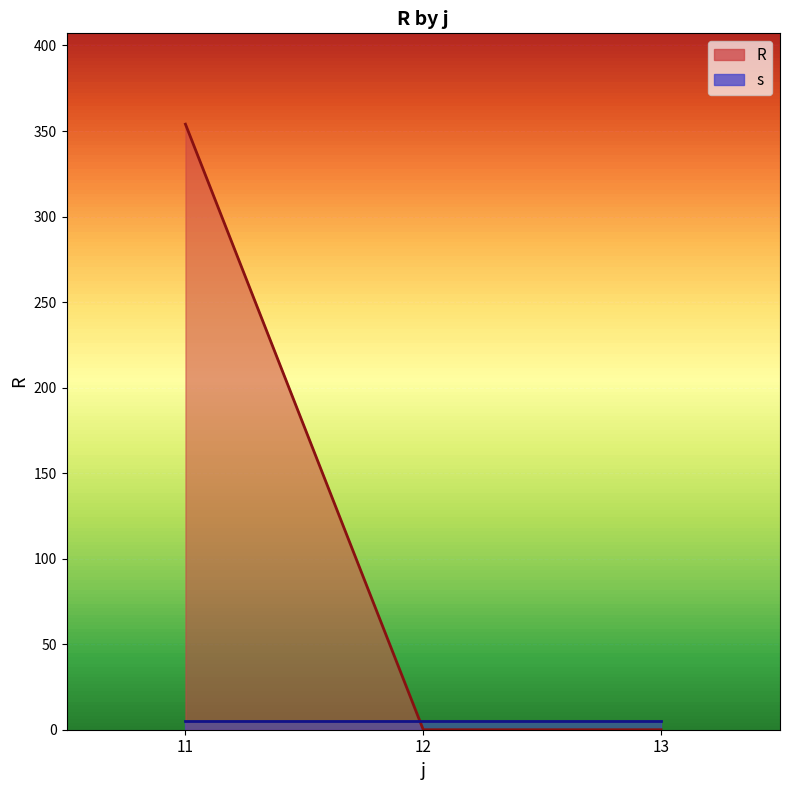

Reading left to right, extract all data points from this chart.

R line: 354.0	0.0	0.0
s line: 5.3	5.3	5.3